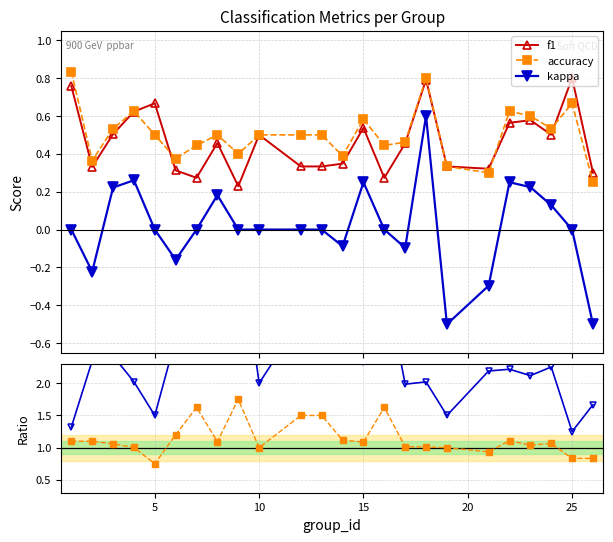

At how many categories does at least one series exceed 0?

24